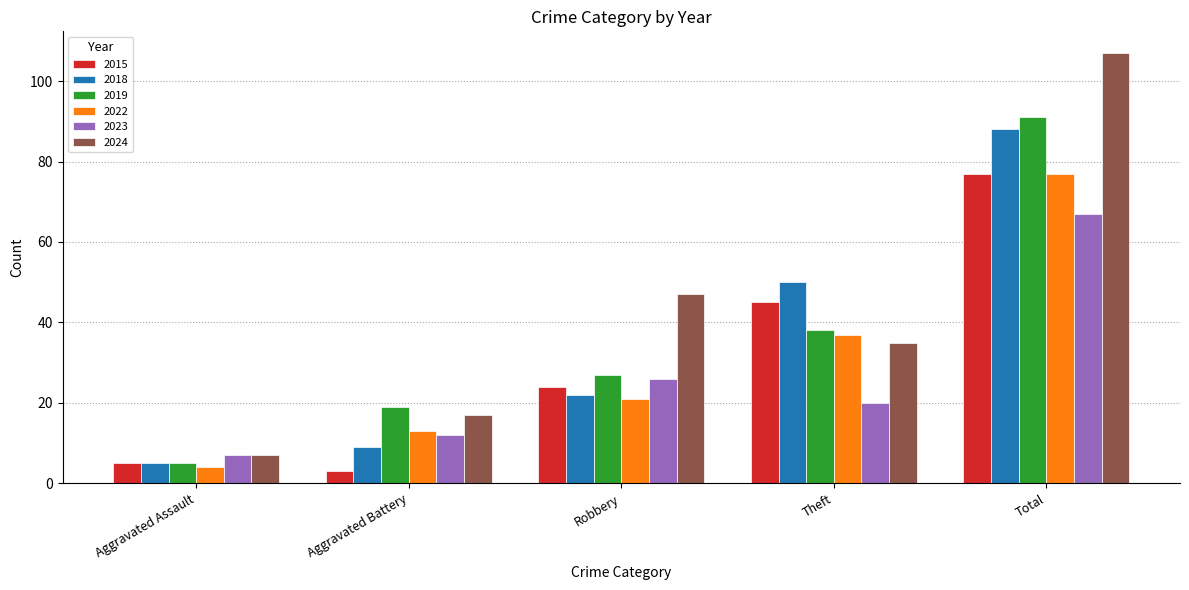

Which series changed the most between Aggravated Assault and Robbery?

2024